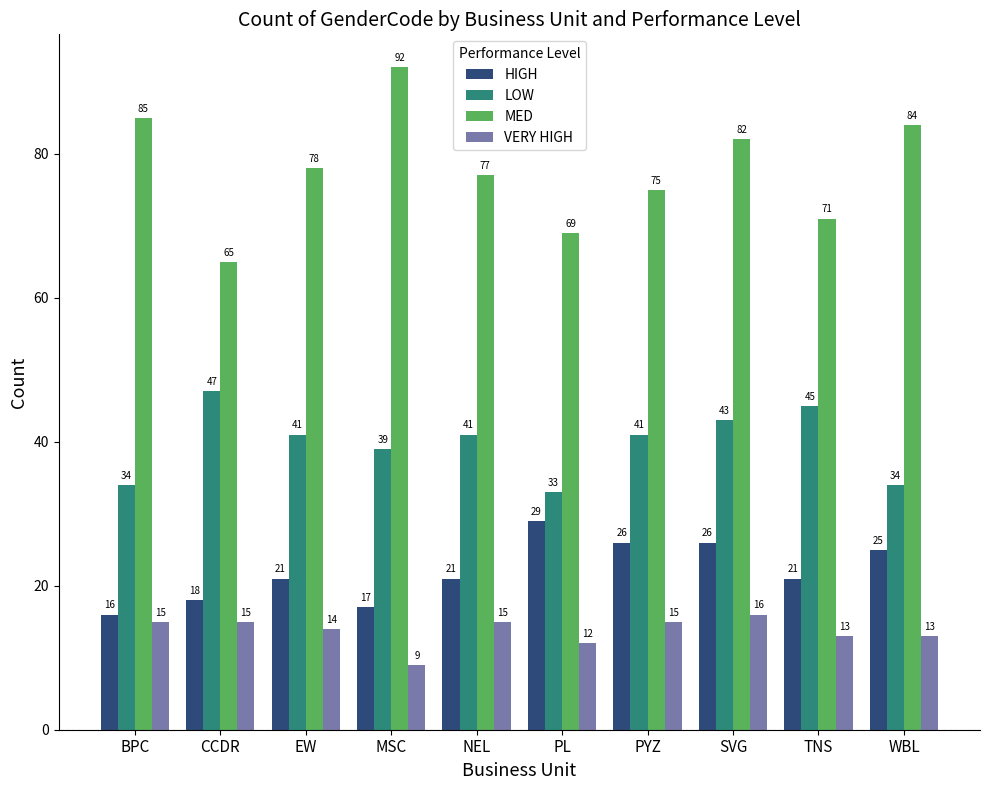

Reading right to left, extract all data points from this chart.

HIGH: WBL=25	TNS=21	SVG=26	PYZ=26	PL=29	NEL=21	MSC=17	EW=21	CCDR=18	BPC=16
LOW: WBL=34	TNS=45	SVG=43	PYZ=41	PL=33	NEL=41	MSC=39	EW=41	CCDR=47	BPC=34
MED: WBL=84	TNS=71	SVG=82	PYZ=75	PL=69	NEL=77	MSC=92	EW=78	CCDR=65	BPC=85
VERY HIGH: WBL=13	TNS=13	SVG=16	PYZ=15	PL=12	NEL=15	MSC=9	EW=14	CCDR=15	BPC=15